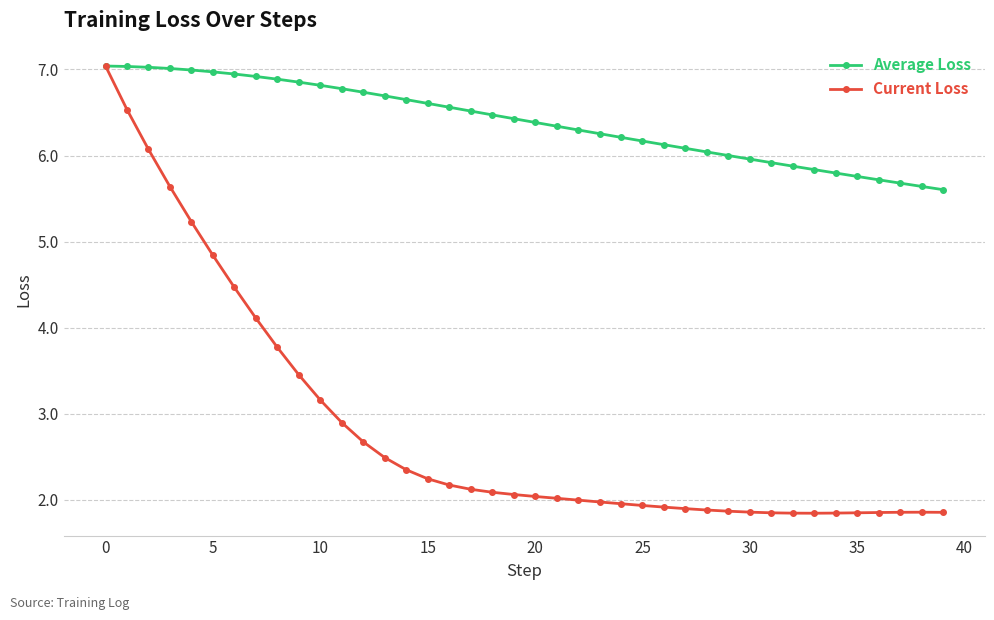

In Current Loss, how many points are higher than both neighbors (excluding endpoints)?

1